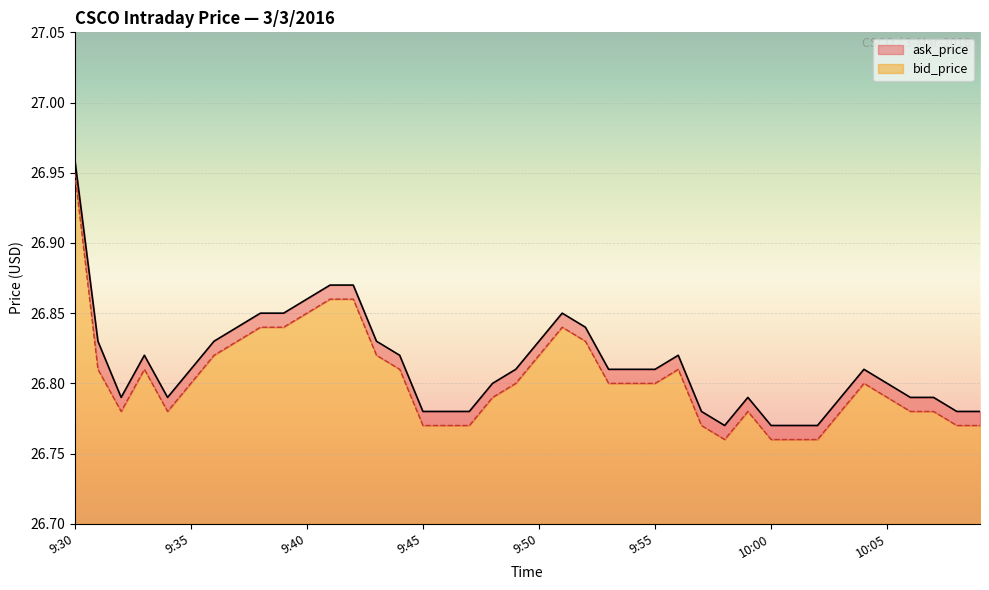

What is the difference between the second highest and second lowest values in the bid_price series?

0.1